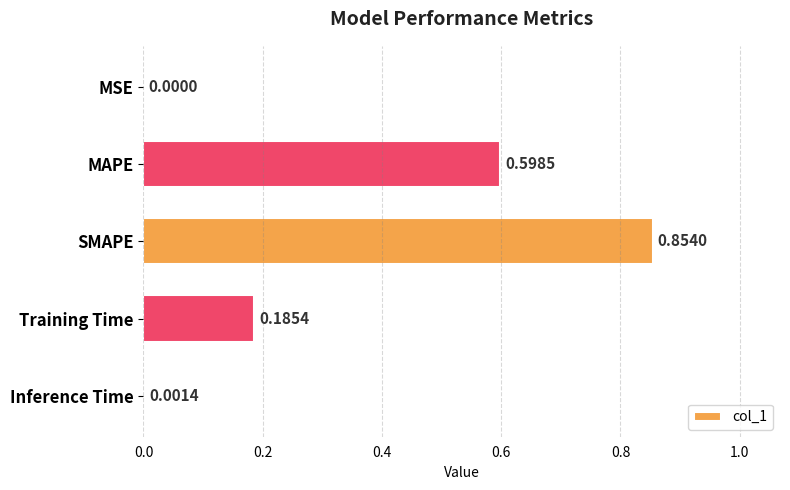

Which has a higher value, MSE or Training Time?

Training Time